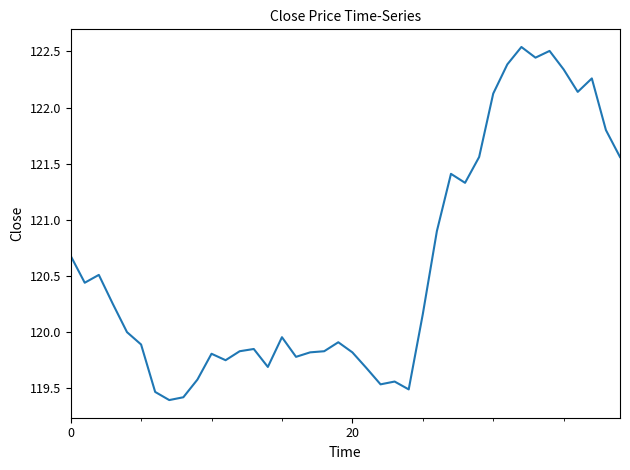

What is the difference between the maximum and minimum values?

3.1